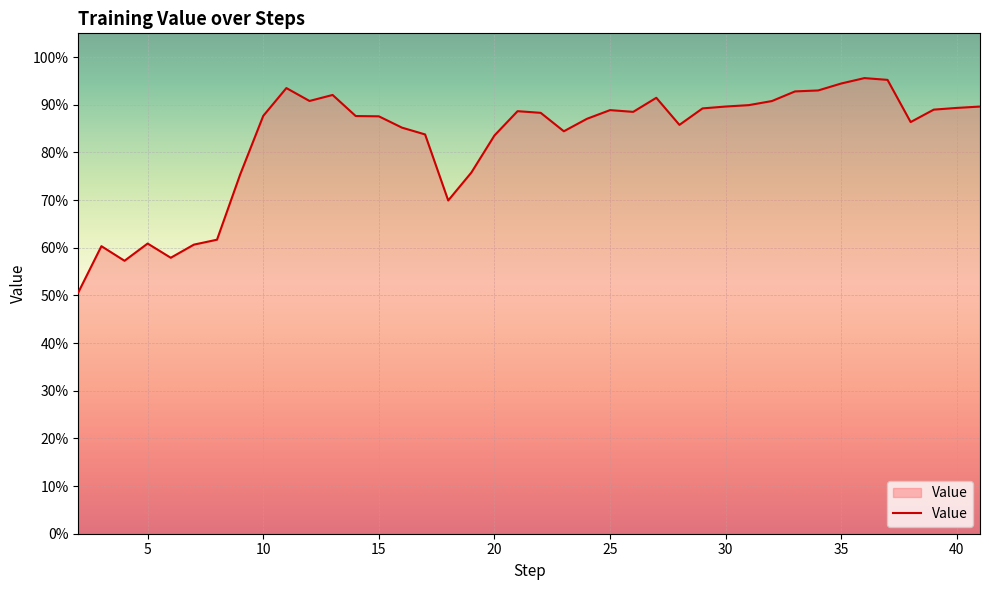

Rank the categories by value from lowest to highest.

2, 4, 6, 3, 7, 5, 8, 18, 9, 19, 20, 17, 23, 16, 28, 38, 24, 15, 14, 10, 22, 26, 21, 25, 39, 29, 40, 41, 30, 31, 32, 12, 27, 13, 33, 34, 11, 35, 37, 36